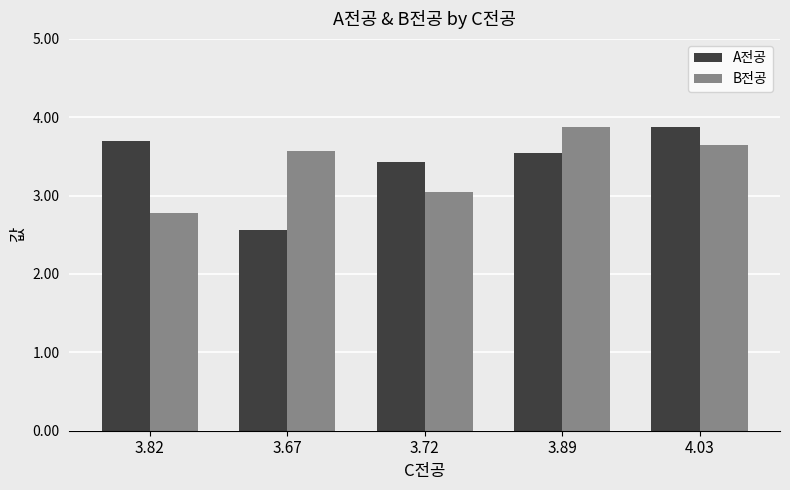

What position from the right is 3.67?

4